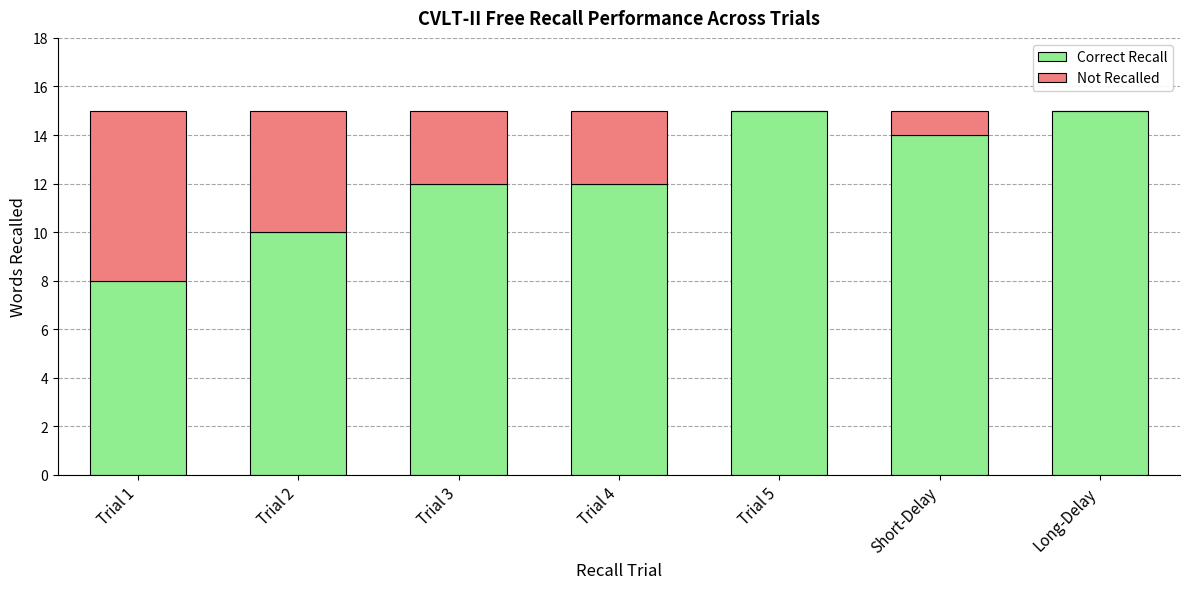

Is it true that Correct Recall equals 23 at Trial 5?

False